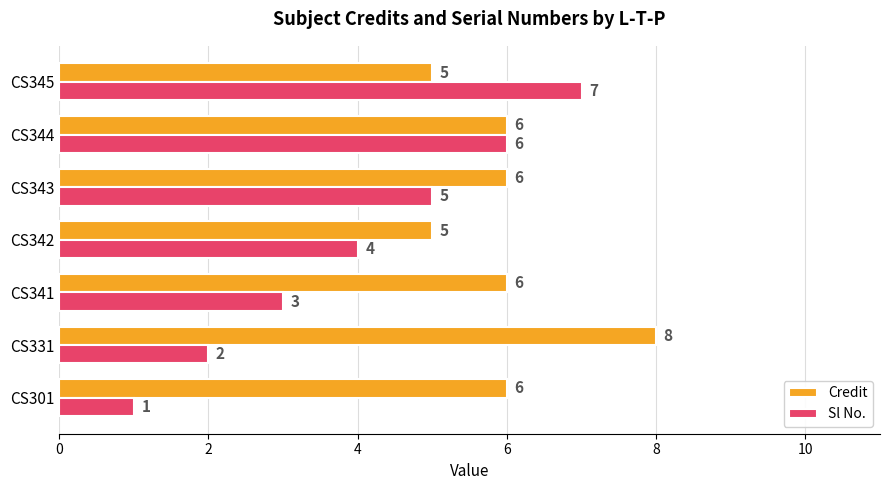

Rank the series by their average value, from highest to lowest.

Credit, Sl No.